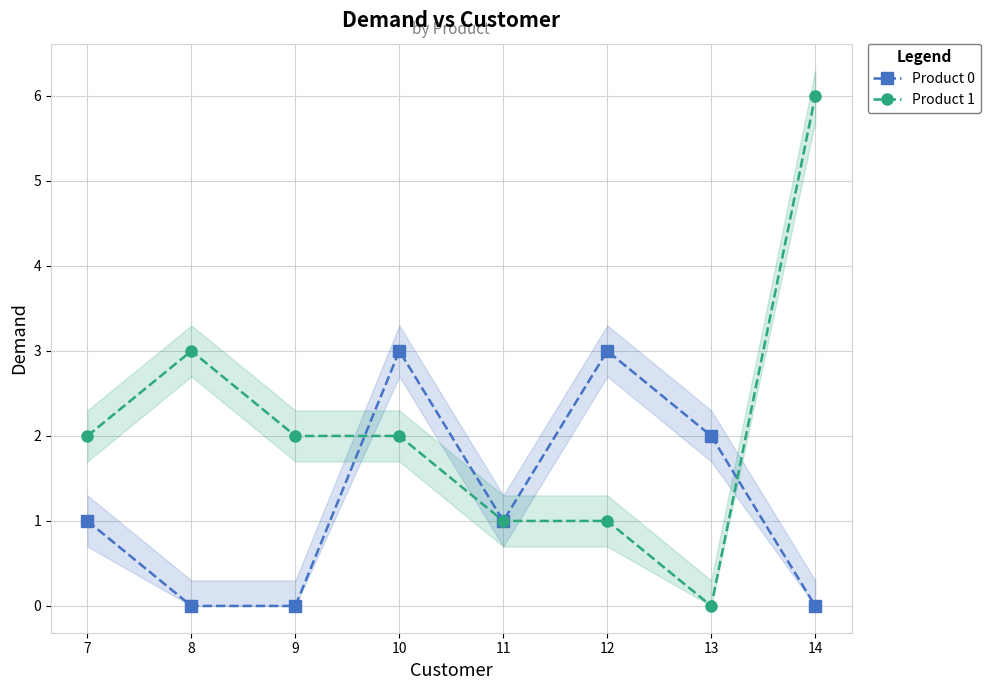

Rank the categories by Product 0 value from highest to lowest.

10, 12, 13, 7, 11, 8, 9, 14